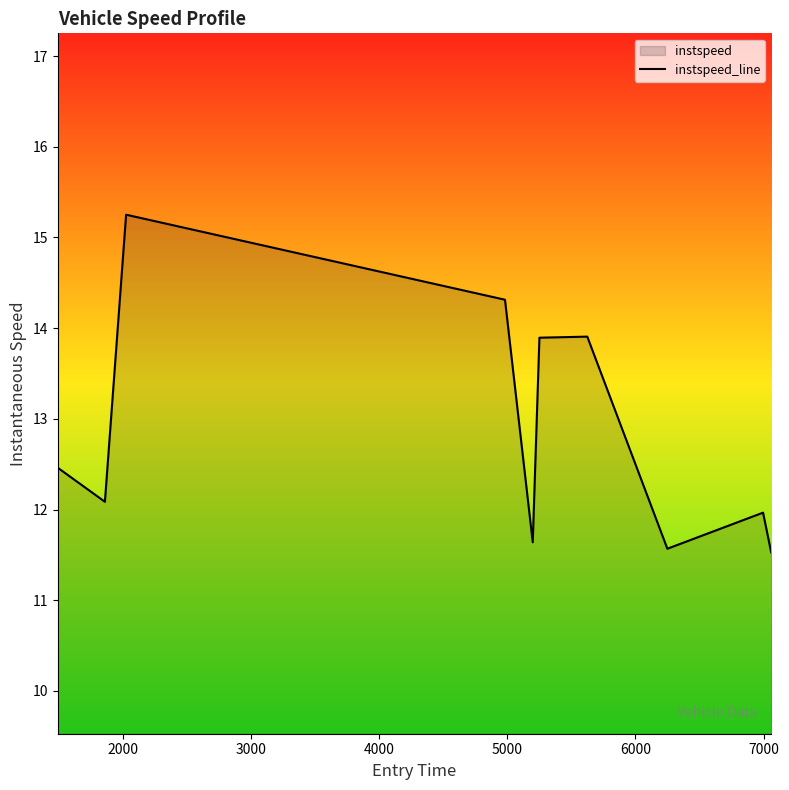

How many interior local peaks (higher than both neighbors) does the data have?

3